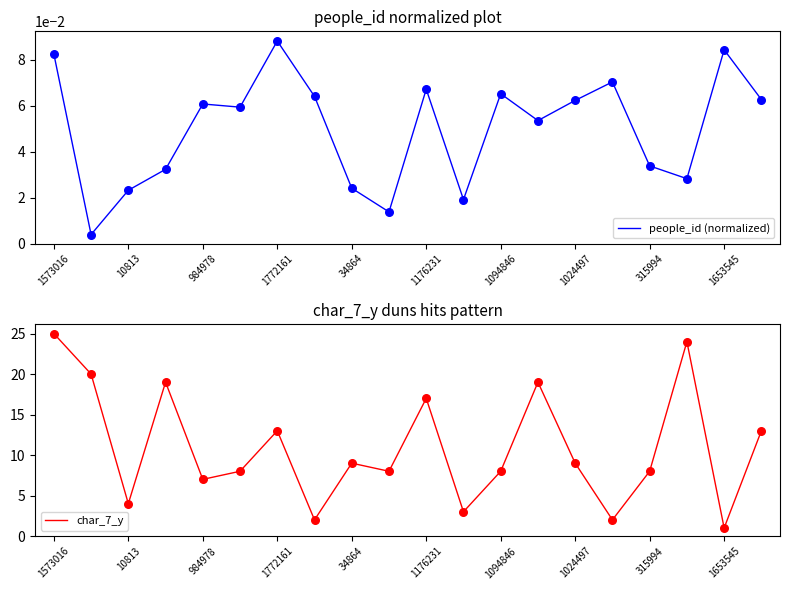

The people_id (normalized) series shows 0.0 at 1176231. True or false?

False